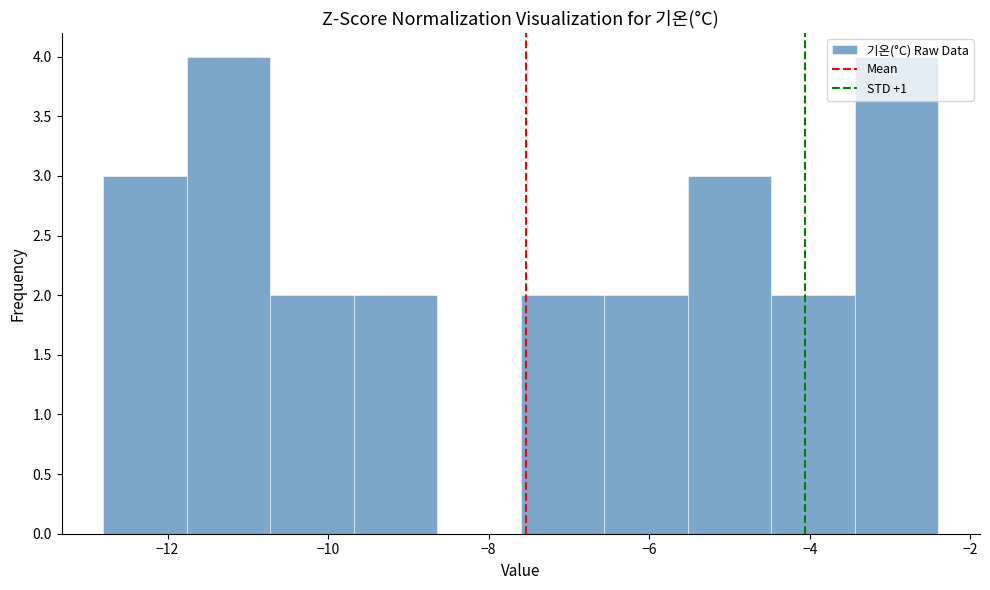

How tall is the bar that spans -7.60 to -6.56 on the x-axis? Neither the bar edges nor the heights are printed on the chart, so give them approximately, as read against the axes.

2